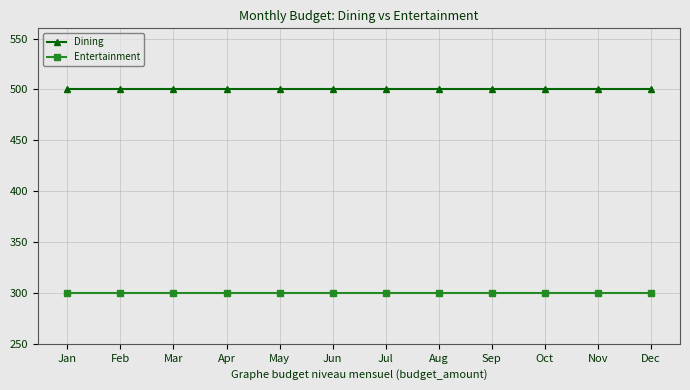

How many categories are shown in the chart?

12